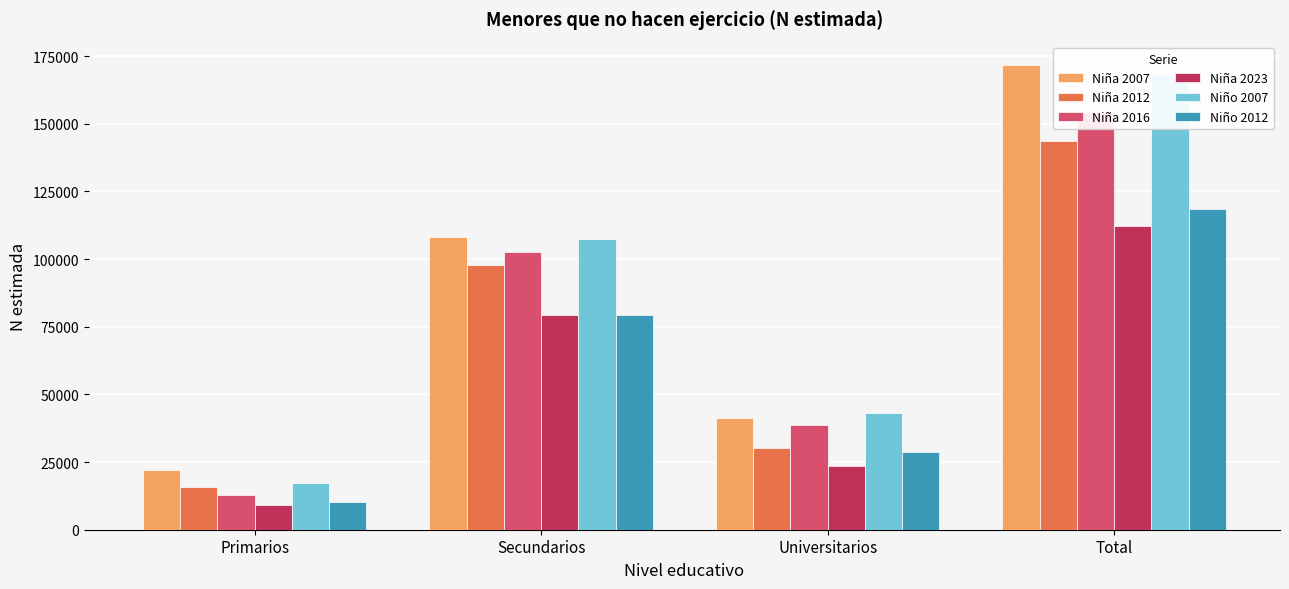

Count the number of data series in this chart.

6